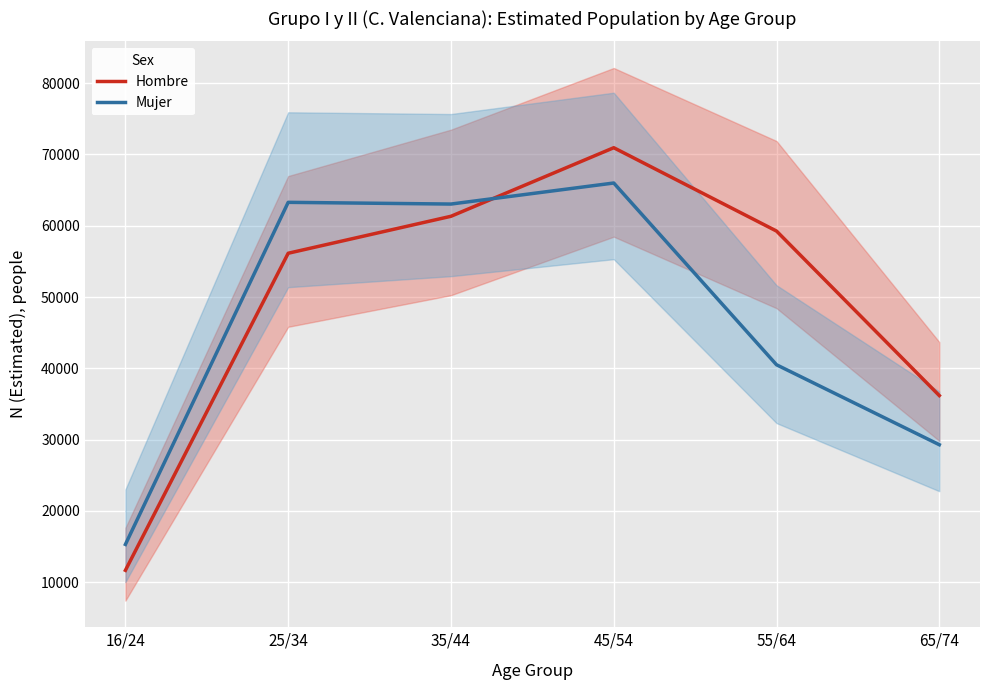

Reading left to right, transcribe all the data shown in this chart.

Hombre: 11679	56141	61325	70940	59253	36186
Mujer: 15312	63281	63040	65991	40502	29291